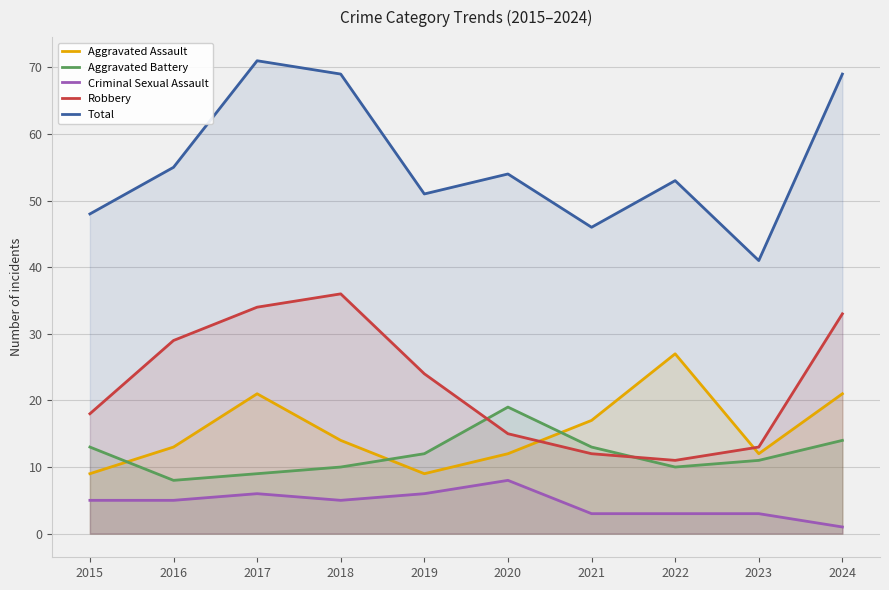

In Aggravated Battery, how many points are higher than both neighbors (excluding endpoints)?

1